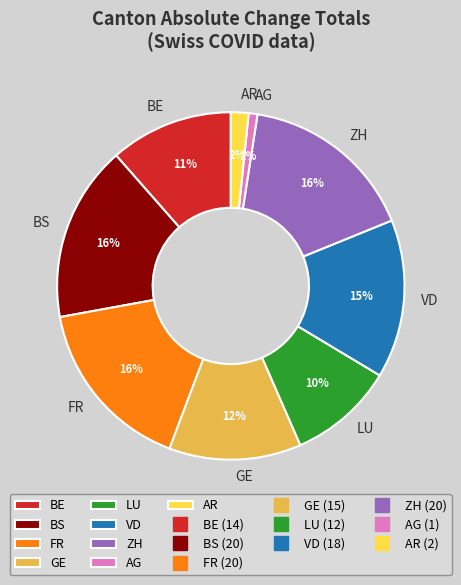

To the nearest percent, what is the combined percentage of AG and VD?

16%